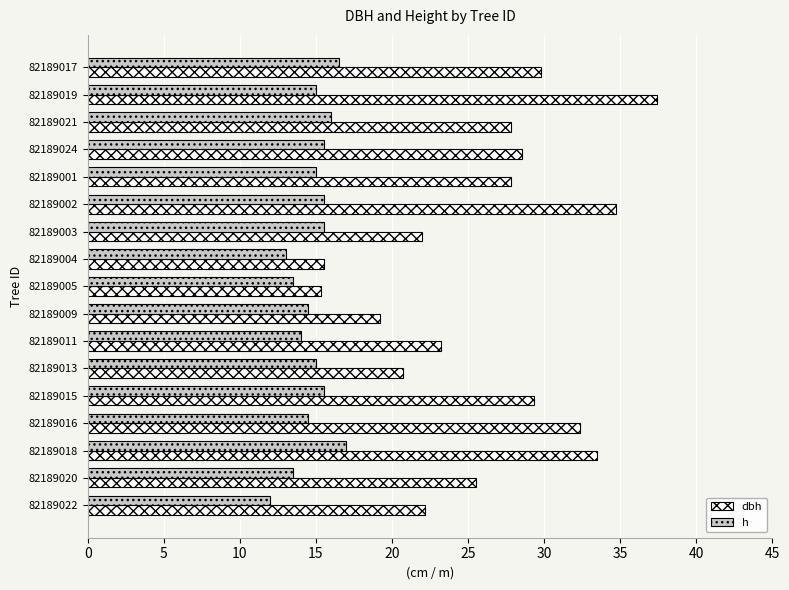

Rank the series by their maximum value, from lowest to highest.

h, dbh